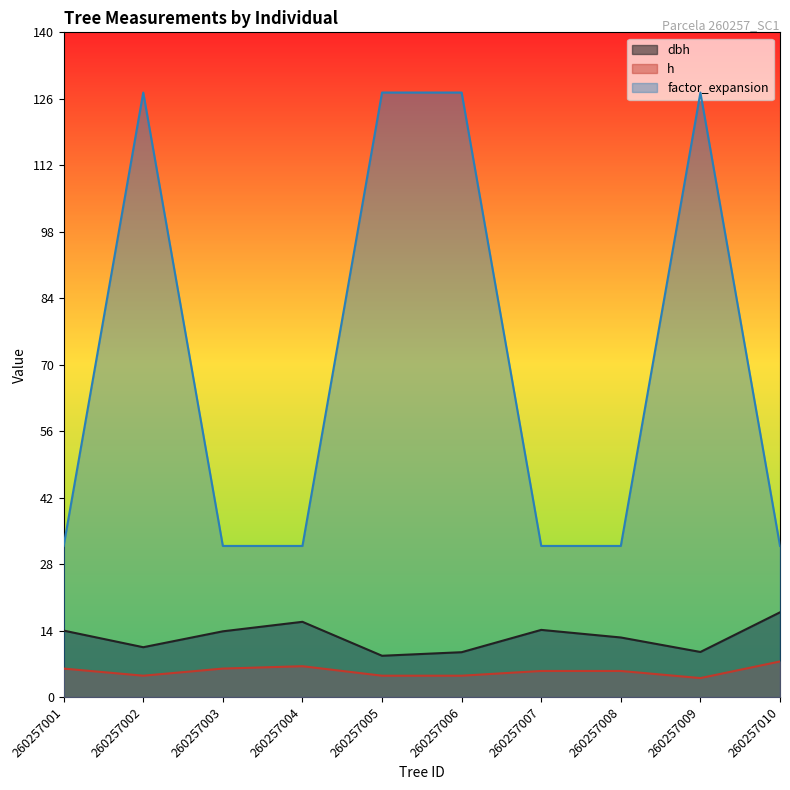

At which category does h reach its first local peak?

260257004